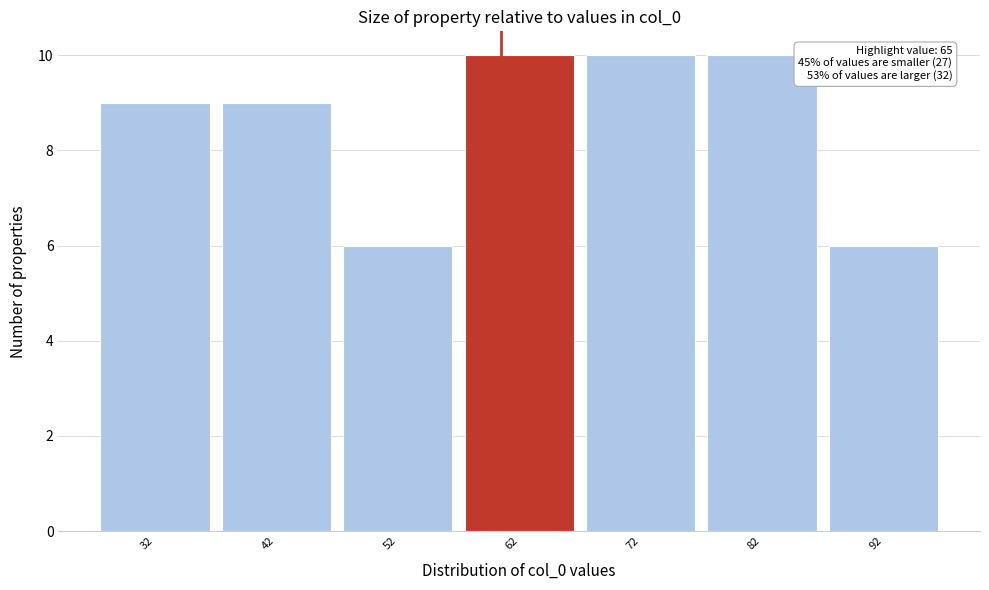

Reading right to left, list all the values displayed in this chart.

6	10	10	10	6	9	9